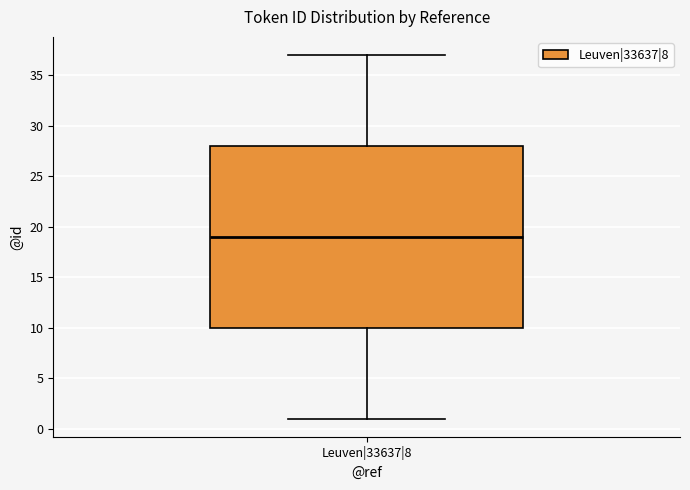

Where does the upper whisker of the box for Leuven|33637|8 end on the y-axis? The values are not printed on the chart, so give them approximately, as read against the axis.

37